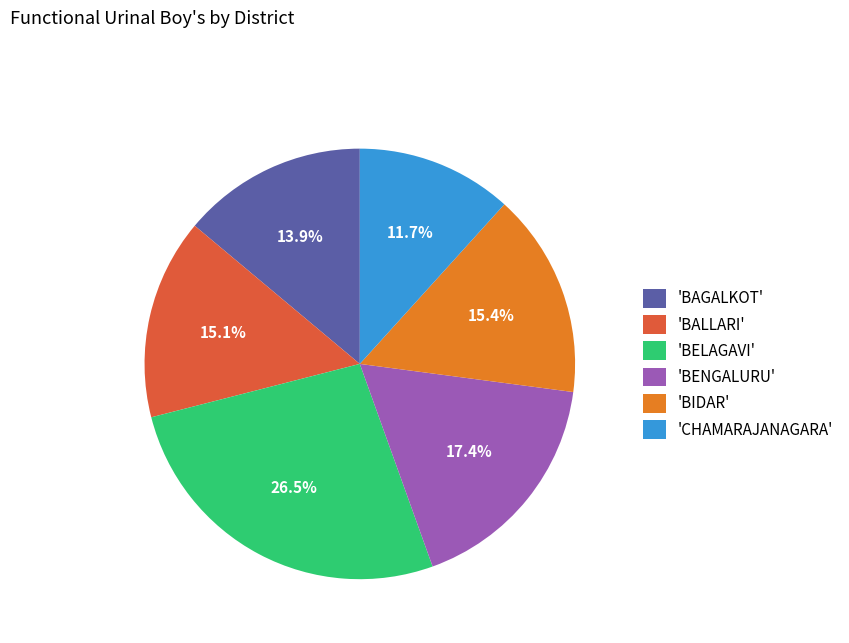

Between 'CHAMARAJANAGARA' and 'BENGALURU', which is larger?

'BENGALURU'